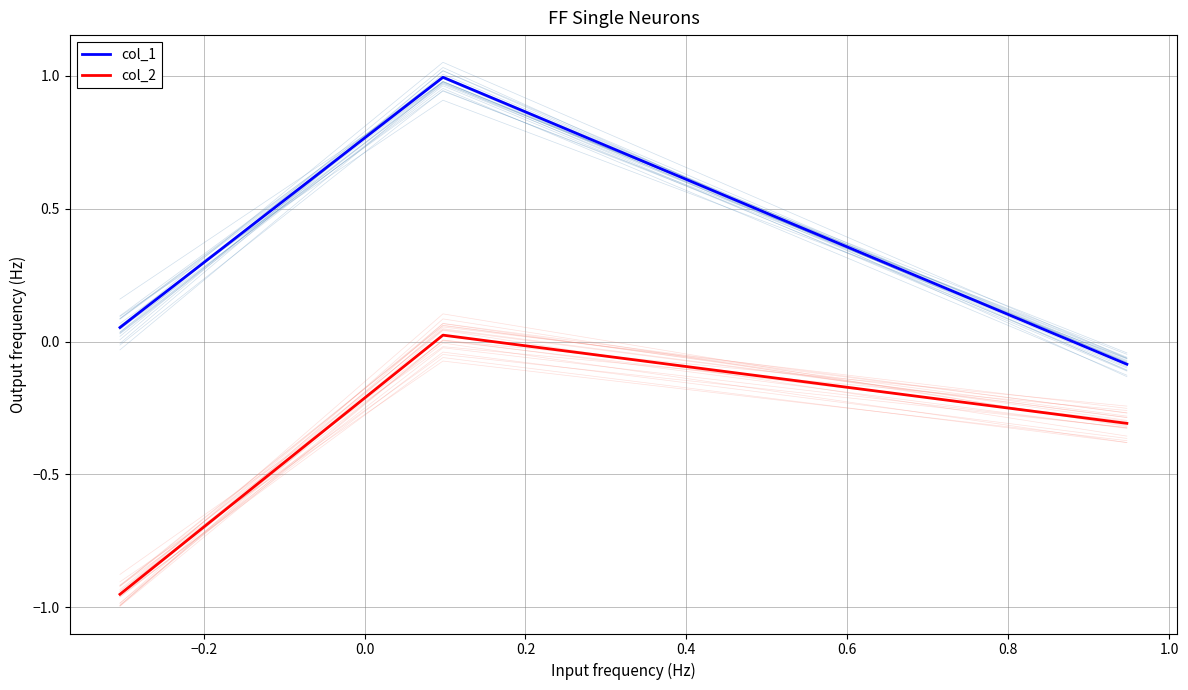

How many data points in col_2 are less than 0?

2